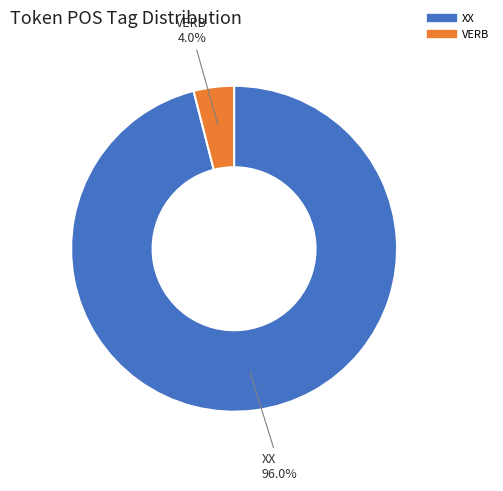

Is it true that VERB is 4% of the pie?

True